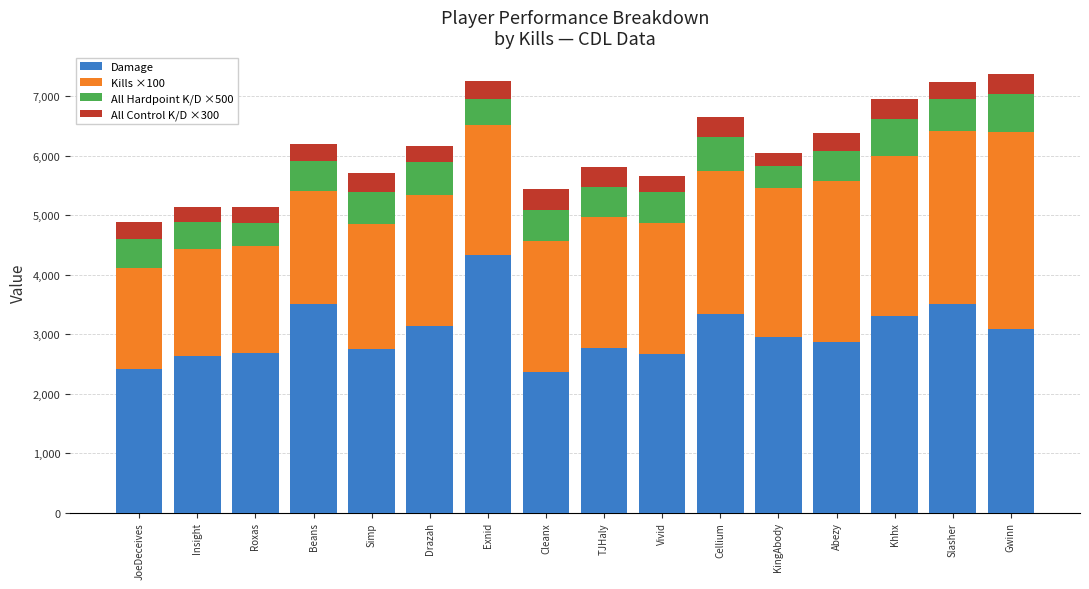

Read the Damage value at Insight.

2626.0